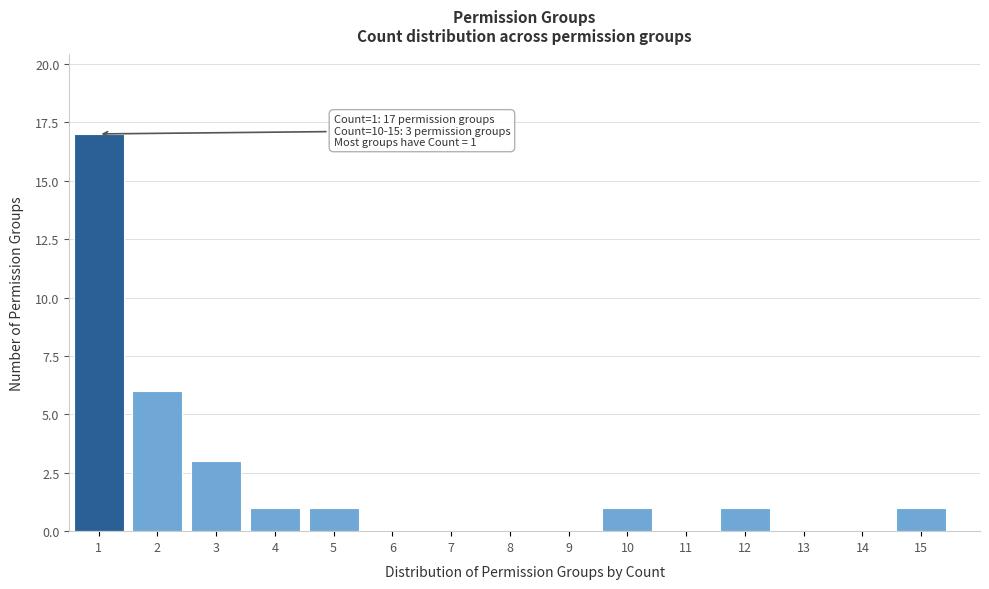

Reading right to left, list all the values displayed in this chart.

15=1	14=0	13=0	12=1	11=0	10=1	9=0	8=0	7=0	6=0	5=1	4=1	3=3	2=6	1=17